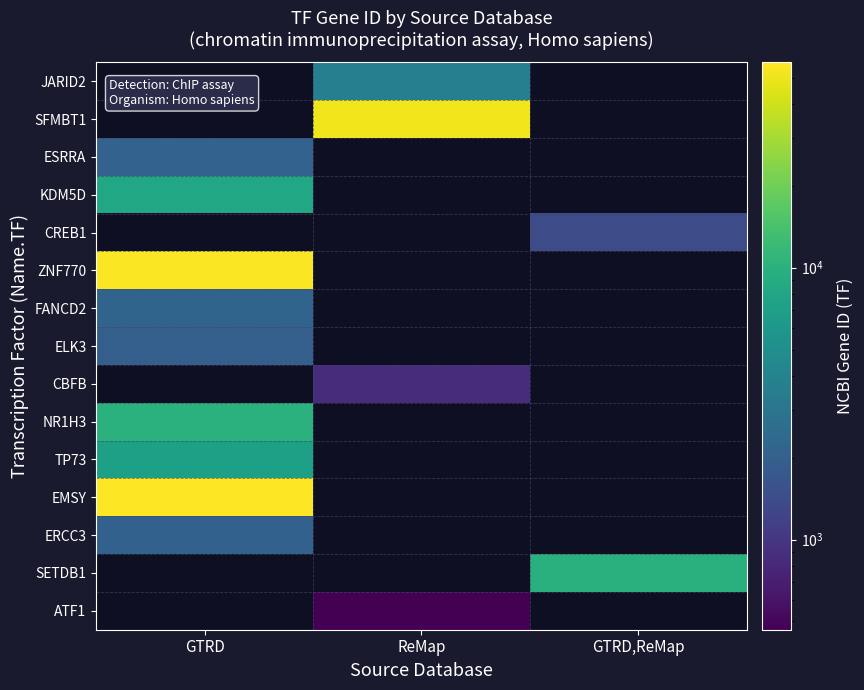

What is the minimum value for ESRRA?

2101.0